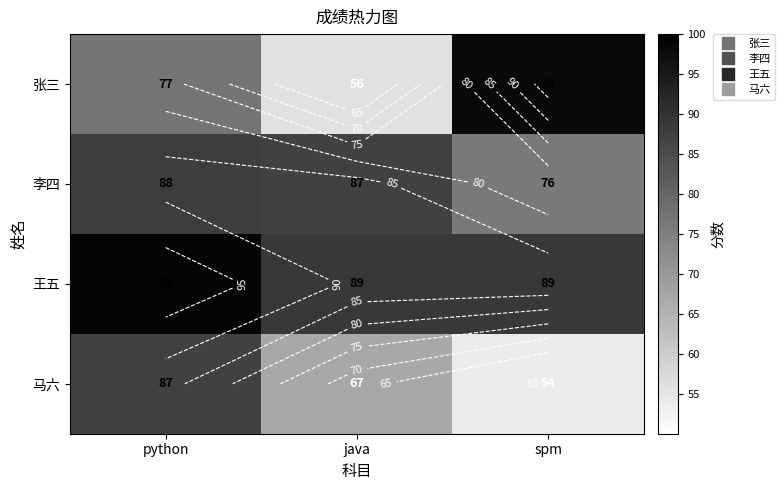

What is the average value of the 张三 series?

77